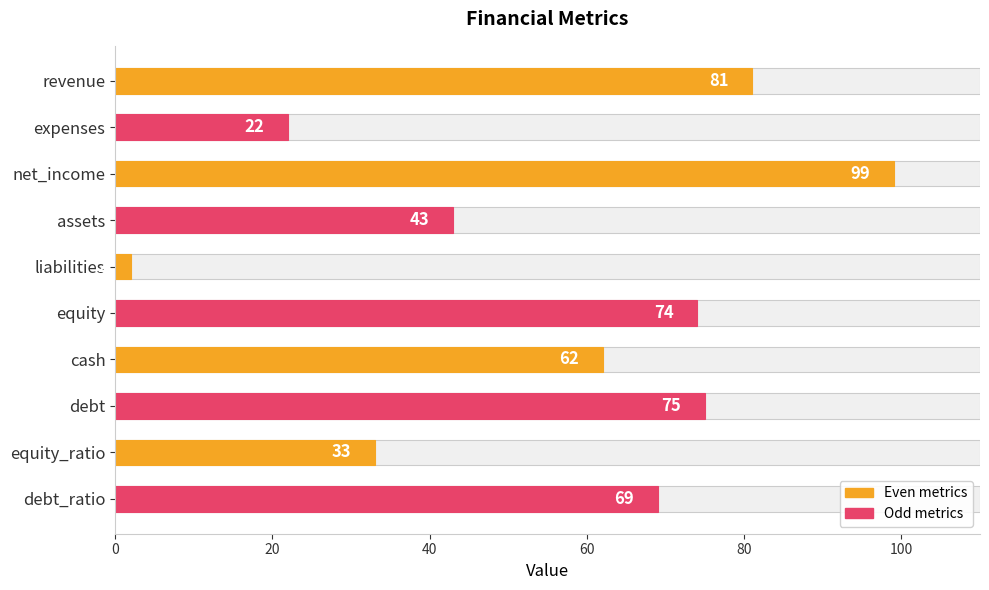

The chart shows a value of 97 at cash. True or false?

False